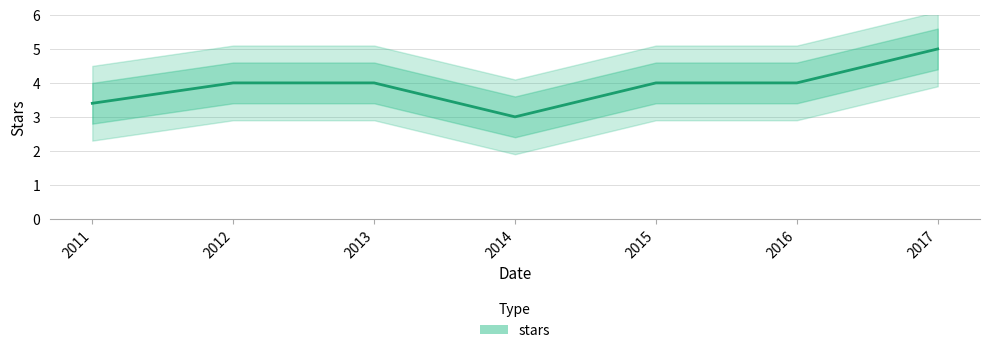

Which category has the highest value across all series?

2017